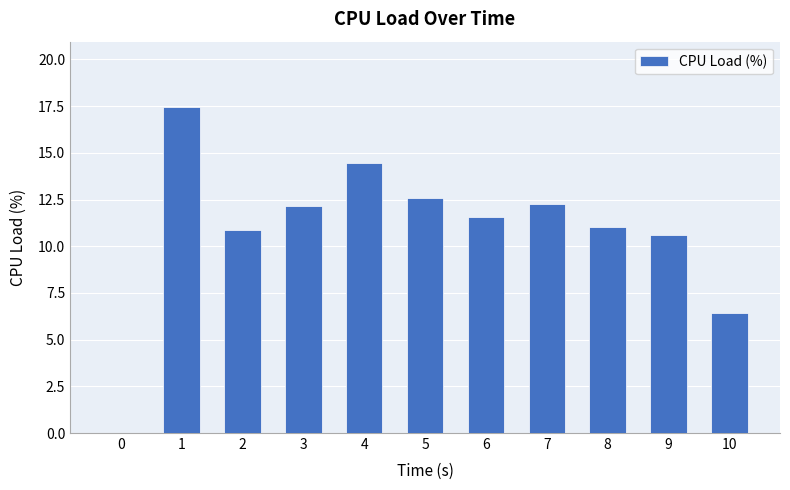

What is the average value?

10.9